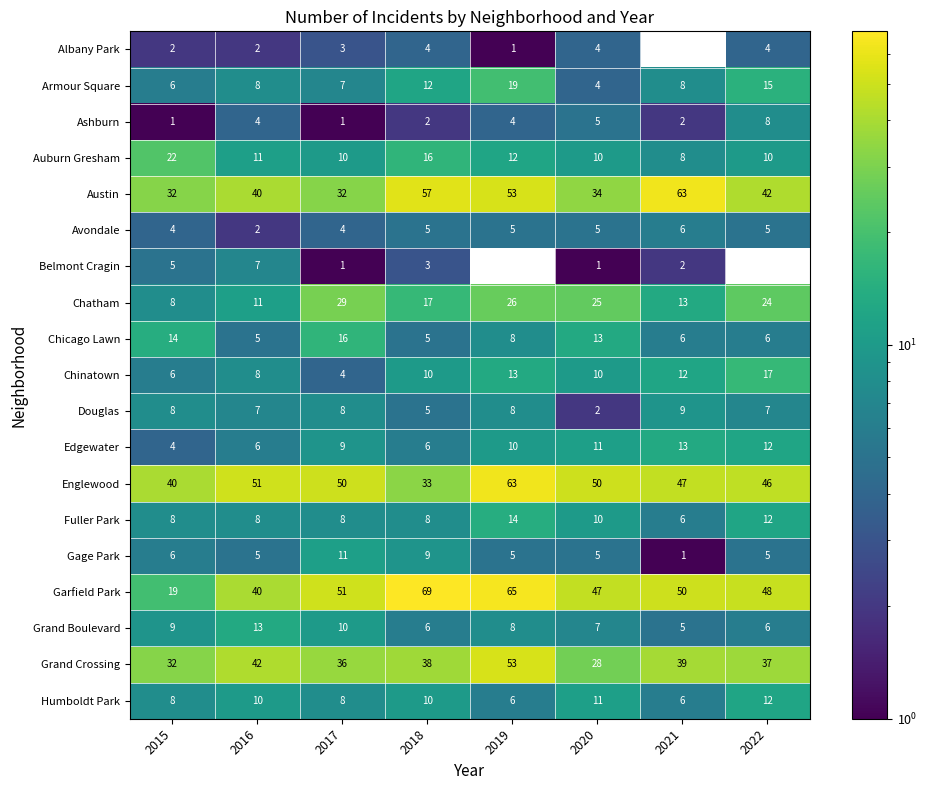

How many categories are shown in the chart?

8